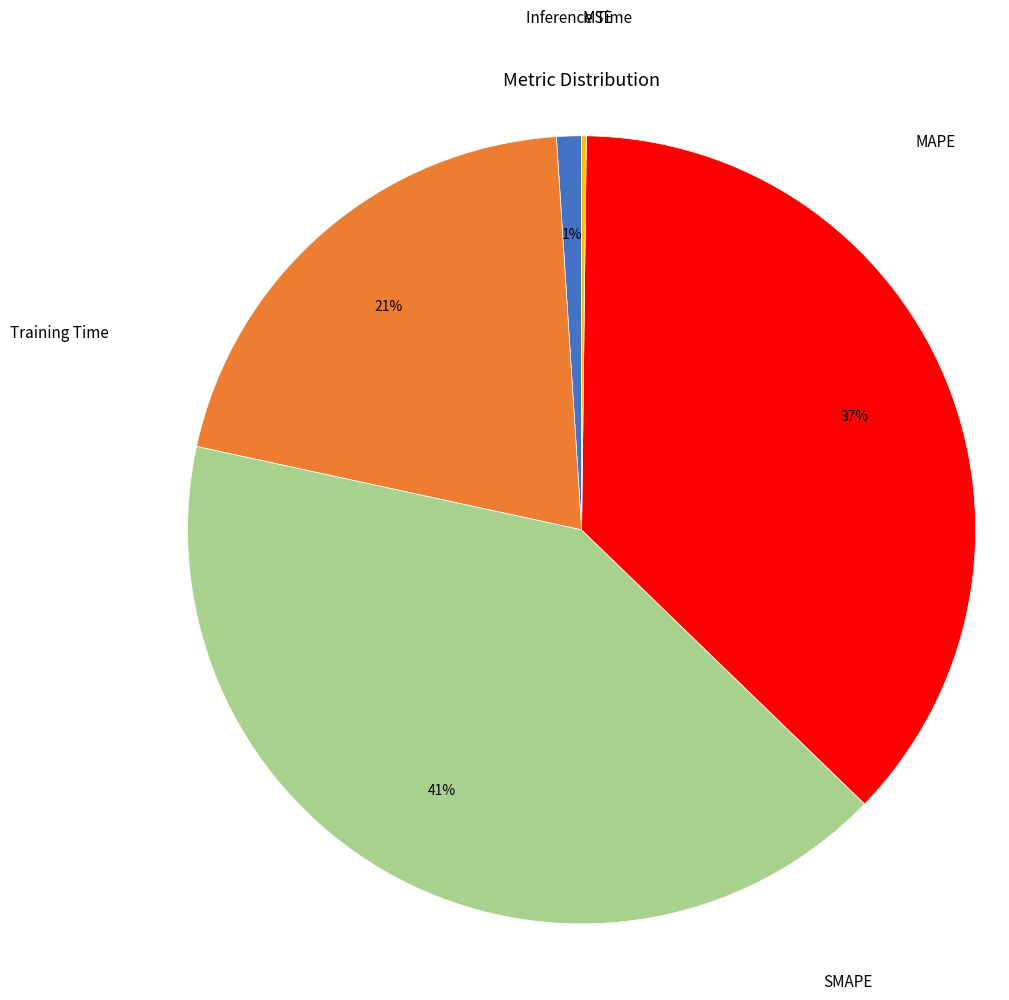

Is there any slice that represents more than half of the pie?

No